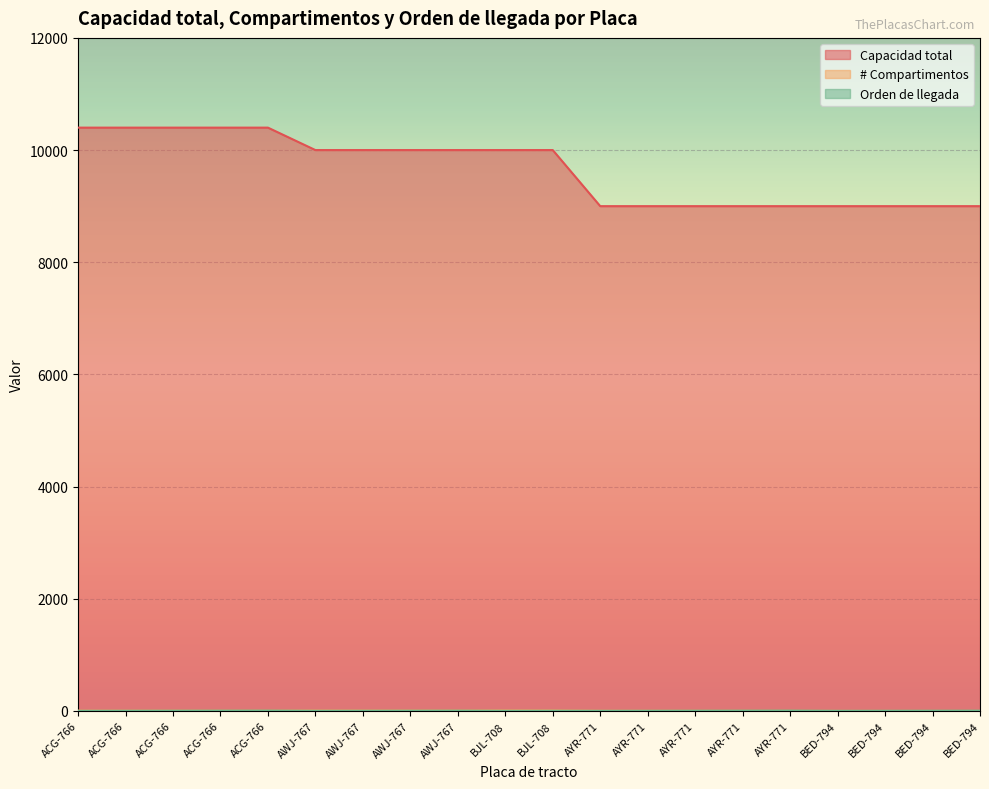

At which label does # Compartimentos first exceed 5?

AWJ-767